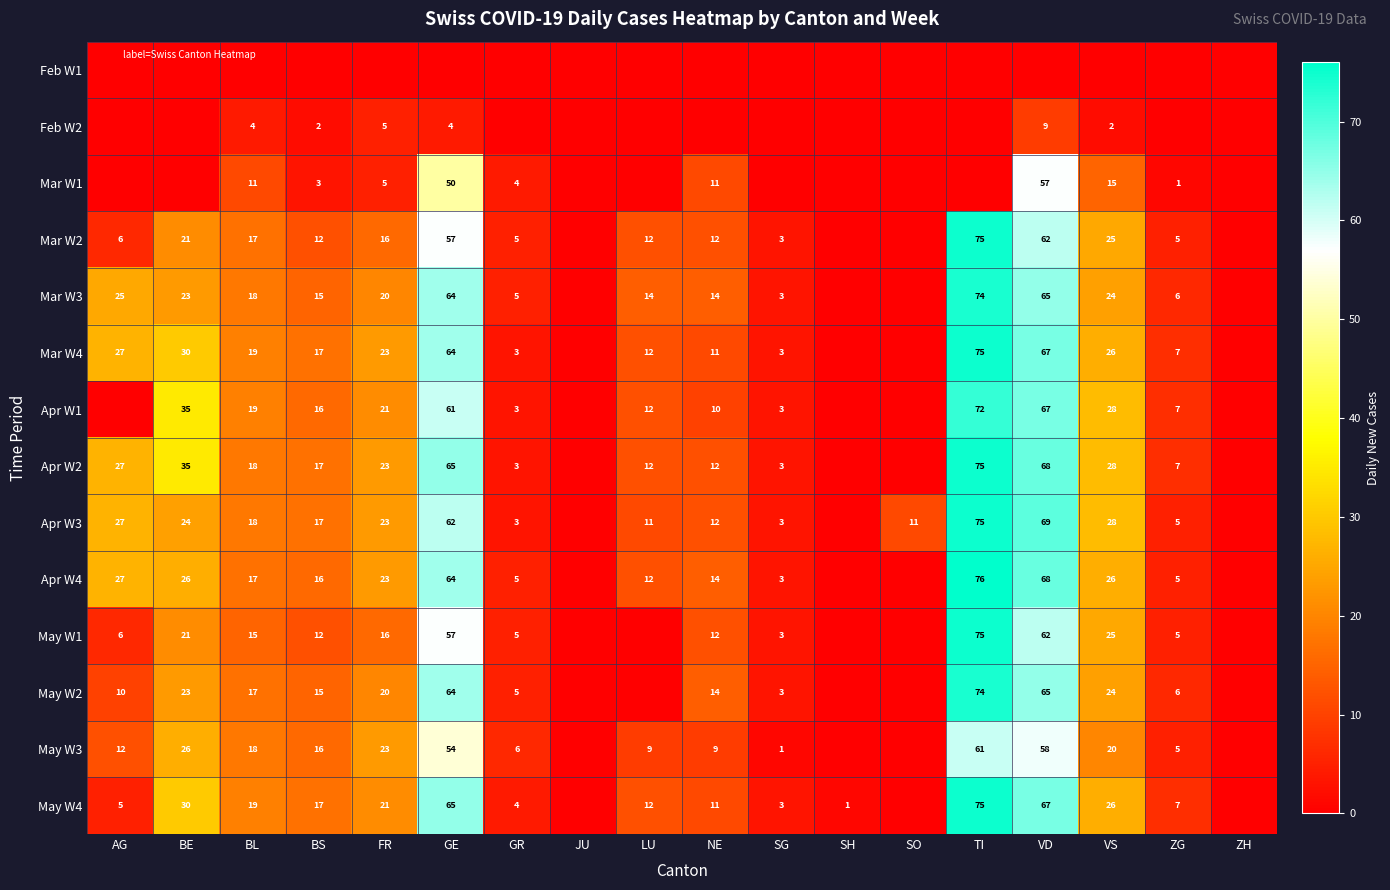

What is the difference between the May W1 values at VD and BS?

50